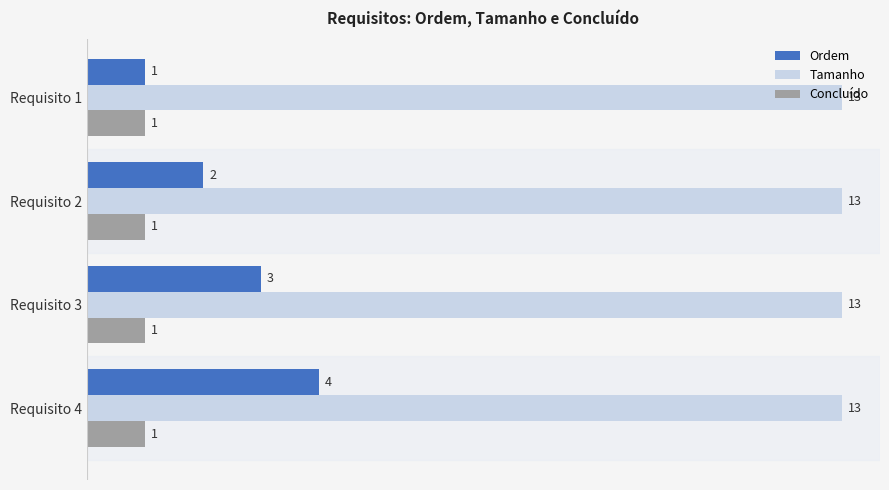

Is it true that Concluído equals 1 at Requisito 1?

True